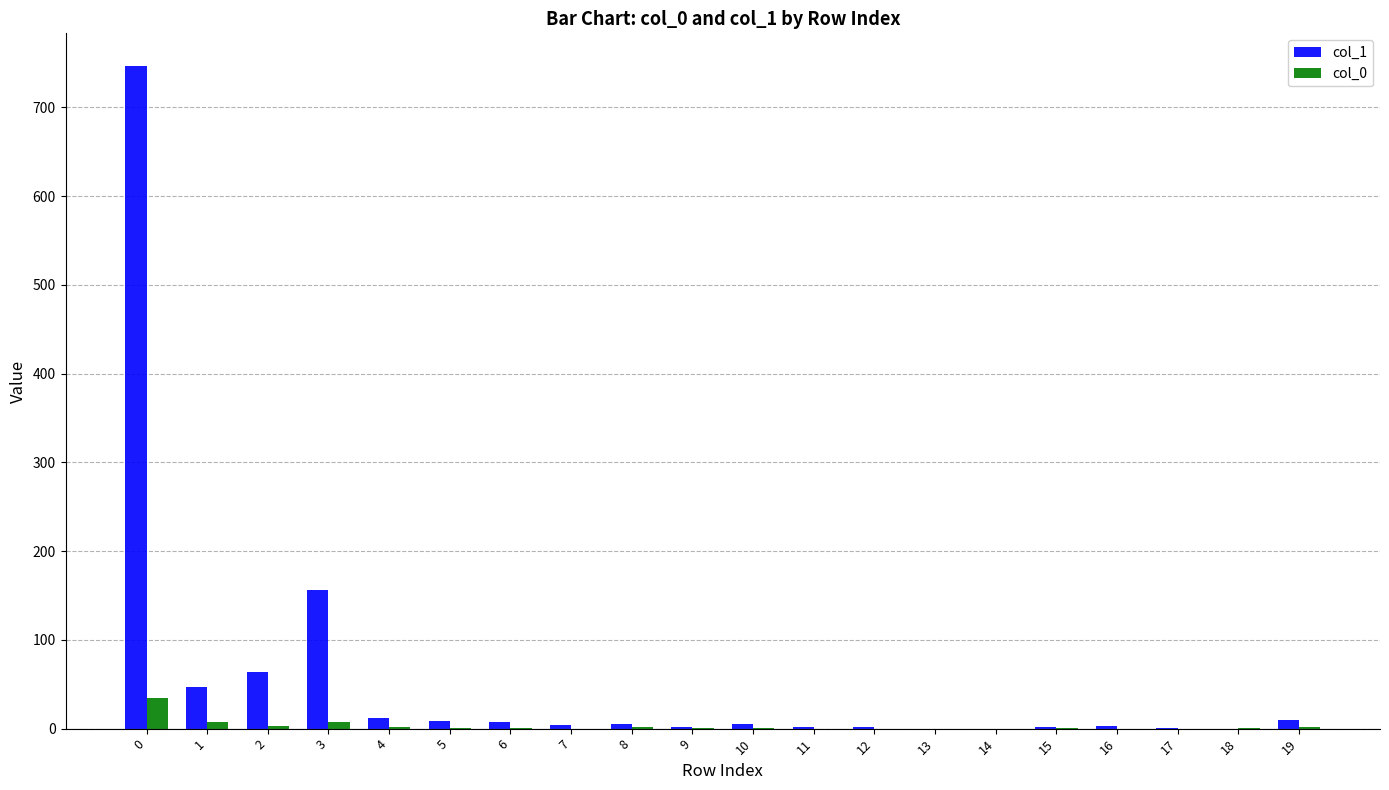

What is the average value of the col_1 series?

54